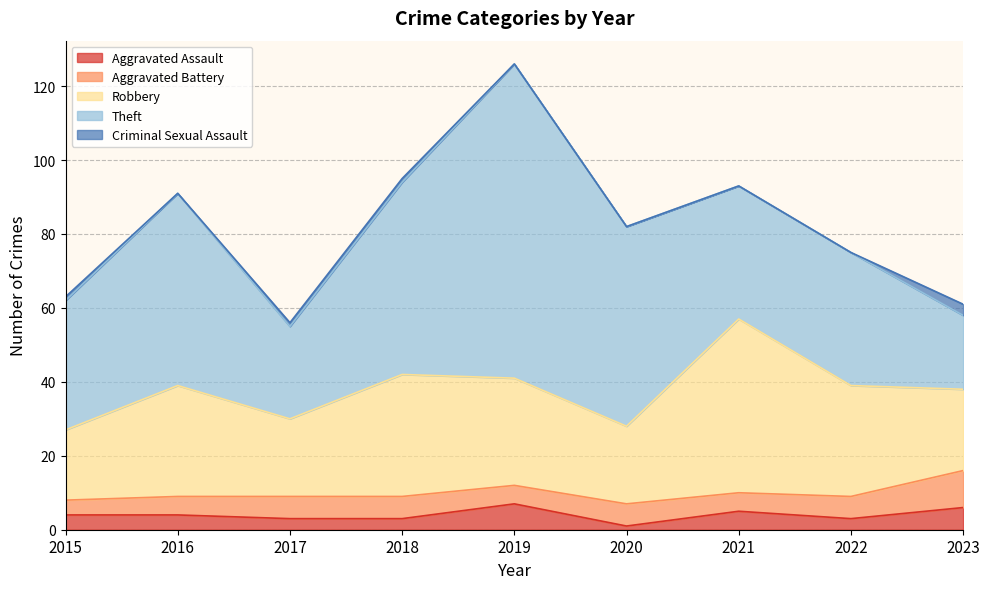

What value does the Robbery series have at 2018, to the nearest 5?

35